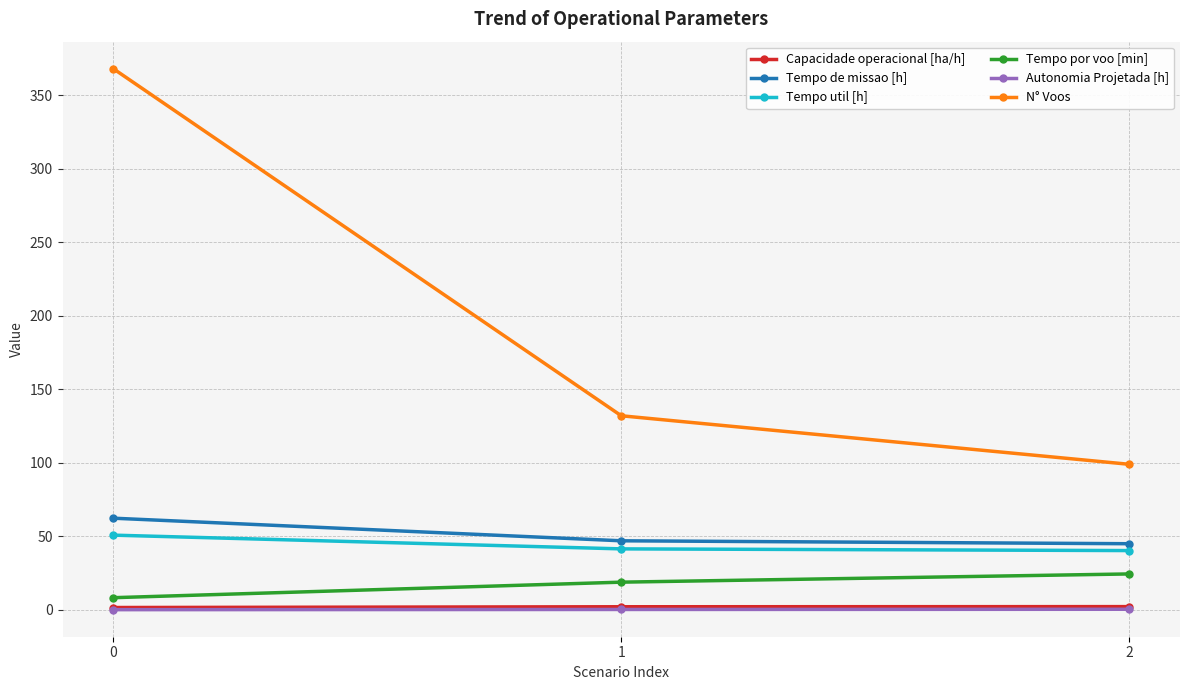

What is the average value of the N° Voos series?

199.7